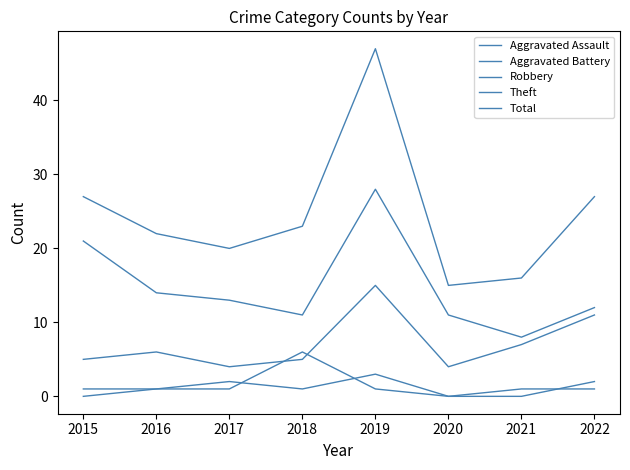

How many interior local valleys does the Aggravated Assault series have?

1